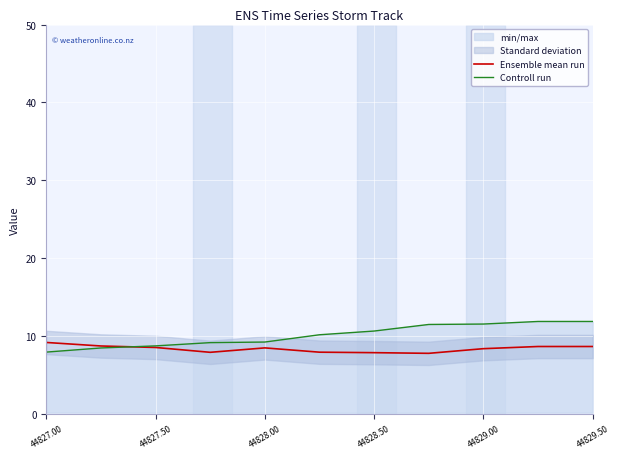

Does the chart display data point markers on the line(s)?

No